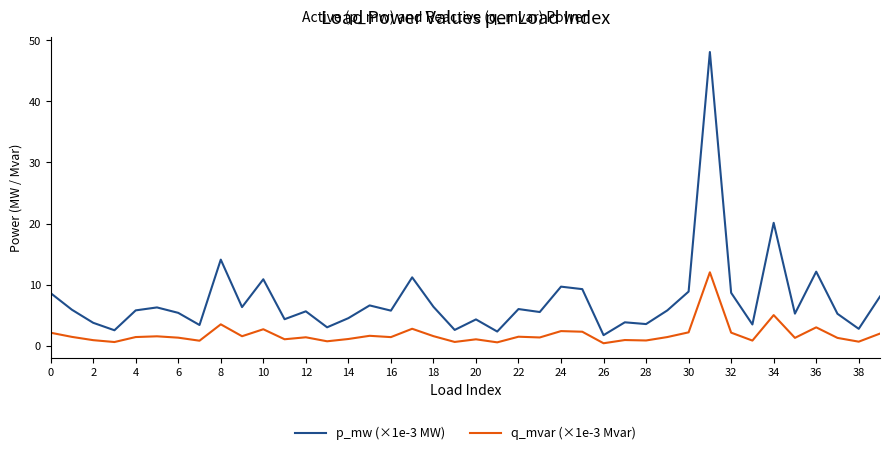

Rank the series by their average value, from highest to lowest.

p_mw (×1e-3 MW), q_mvar (×1e-3 Mvar)